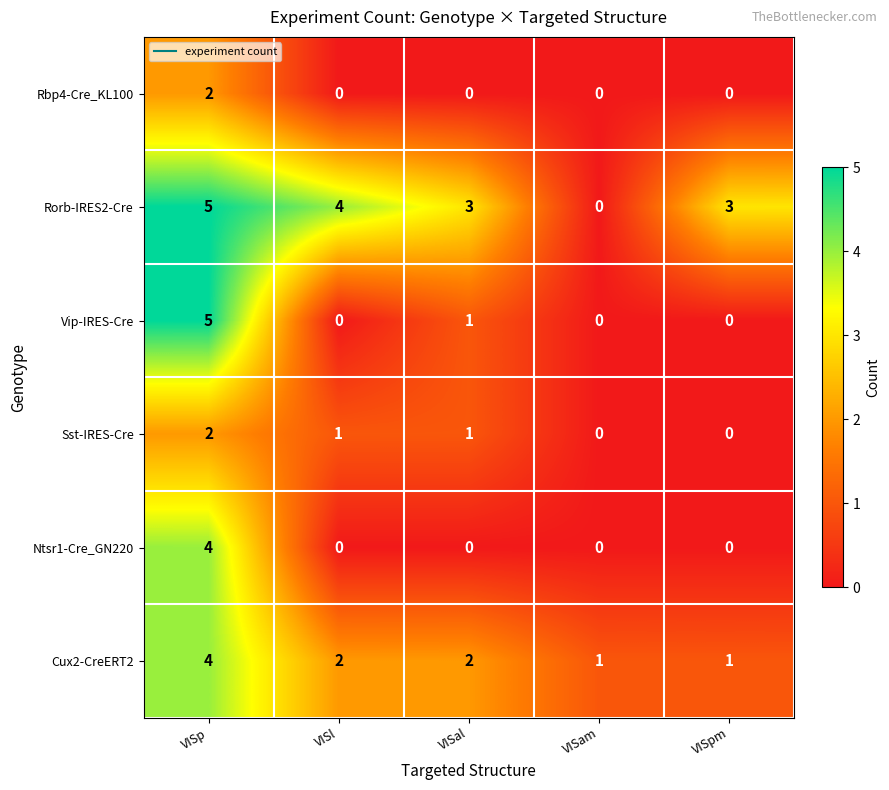

What is the sum of all Cux2-CreERT2 values?

10